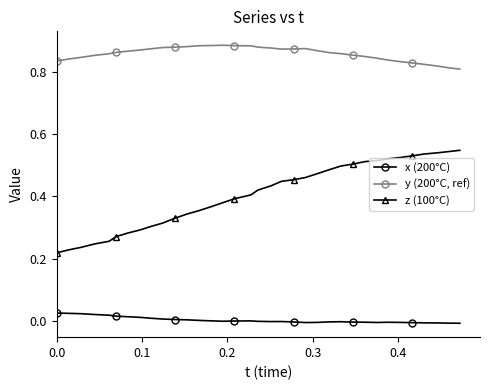

Which series has the largest total across all categories?

y (200°C, ref)